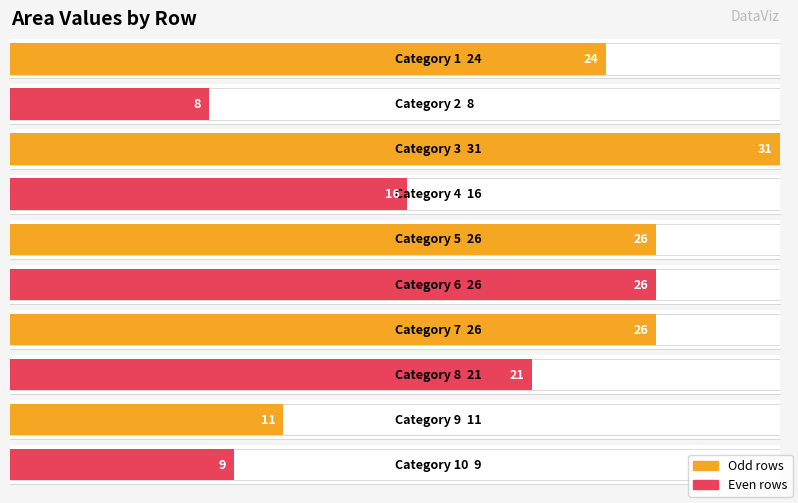

What is the maximum value shown in the chart?

31